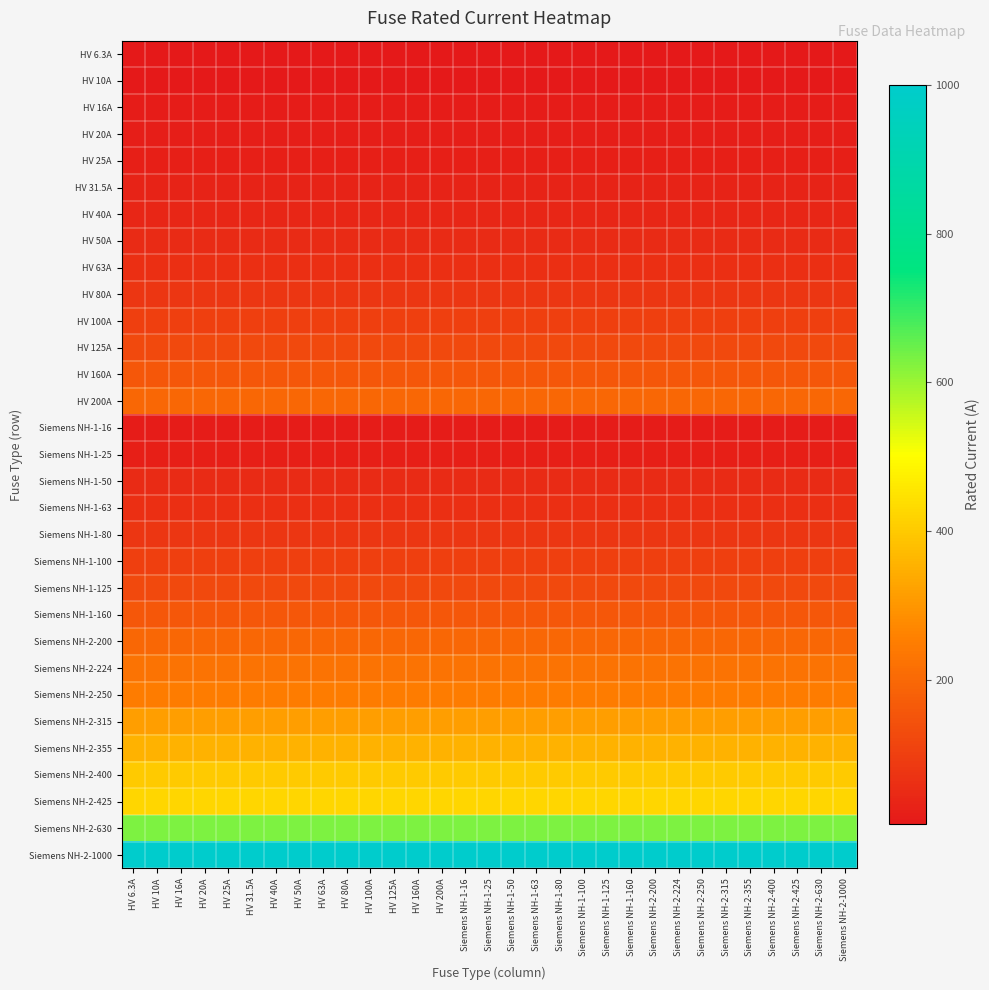

Which category has the highest value across all series?

HV 6.3A